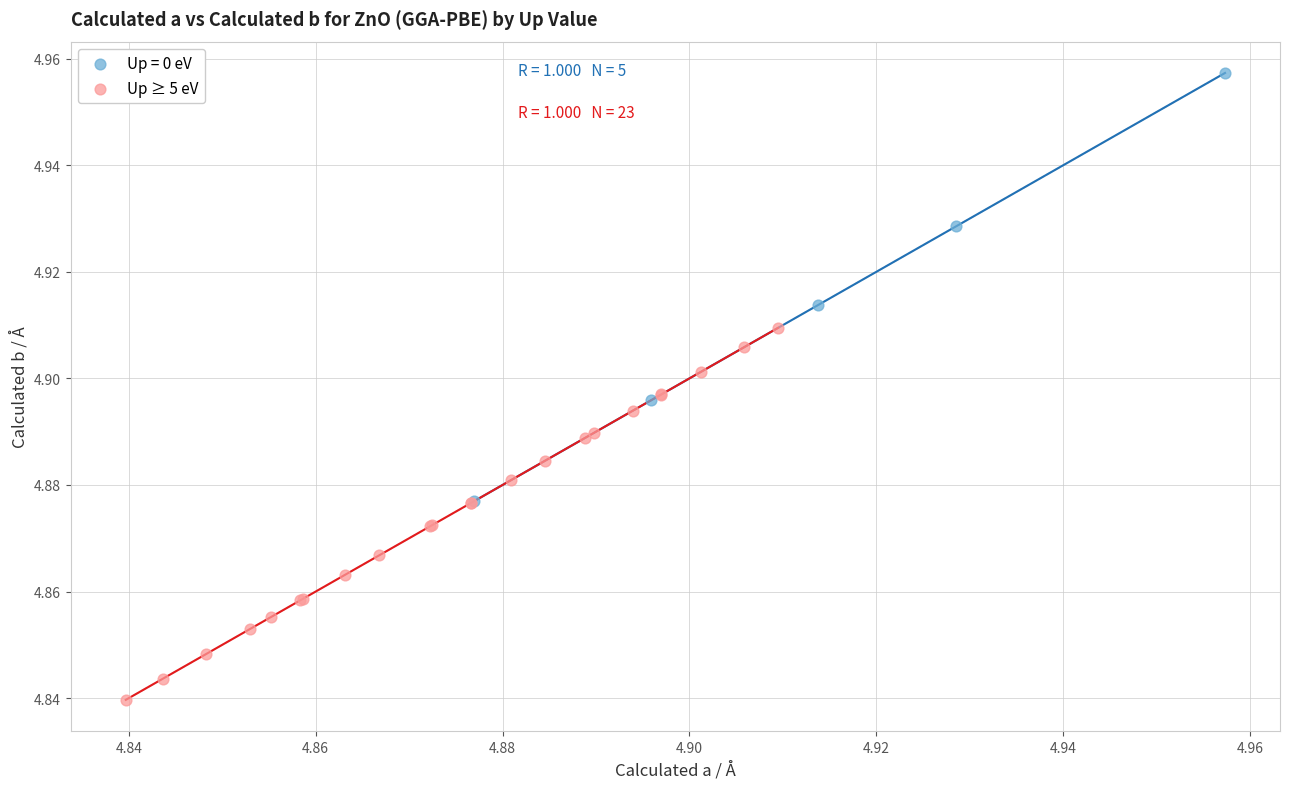

Which series contains the lowest Y value?

Up ≥ 5 eV